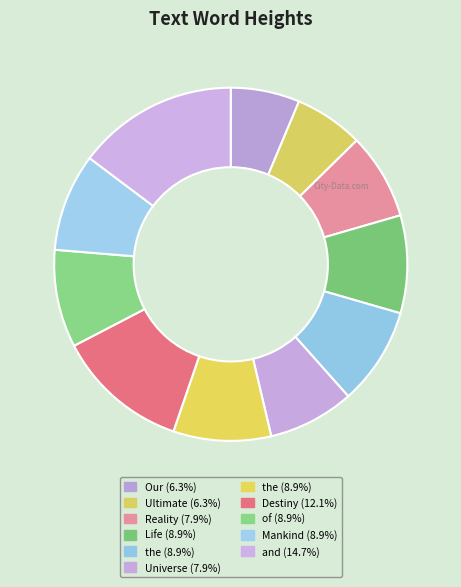

How many slices are in this pie chart?

11